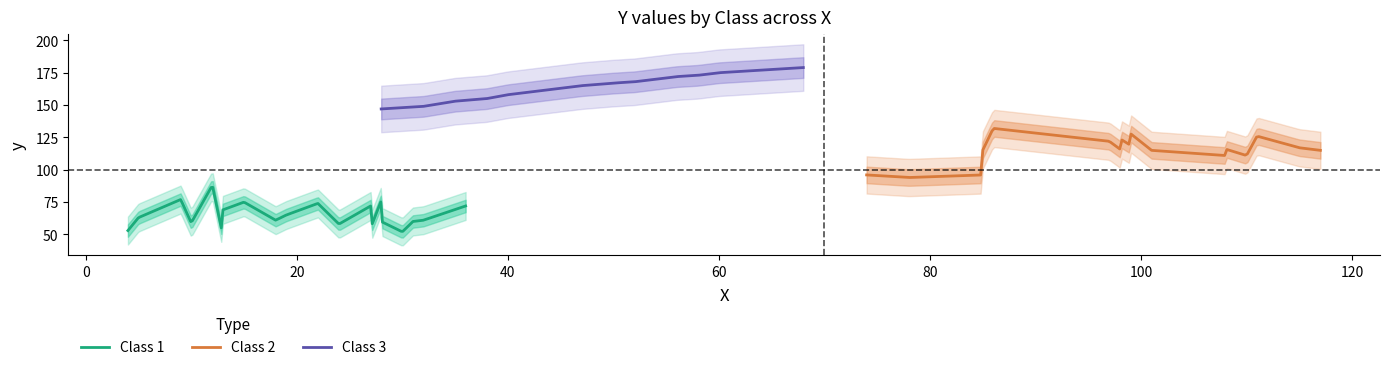

What is the difference between the maximum and minimum values in the Class 2 series?

38